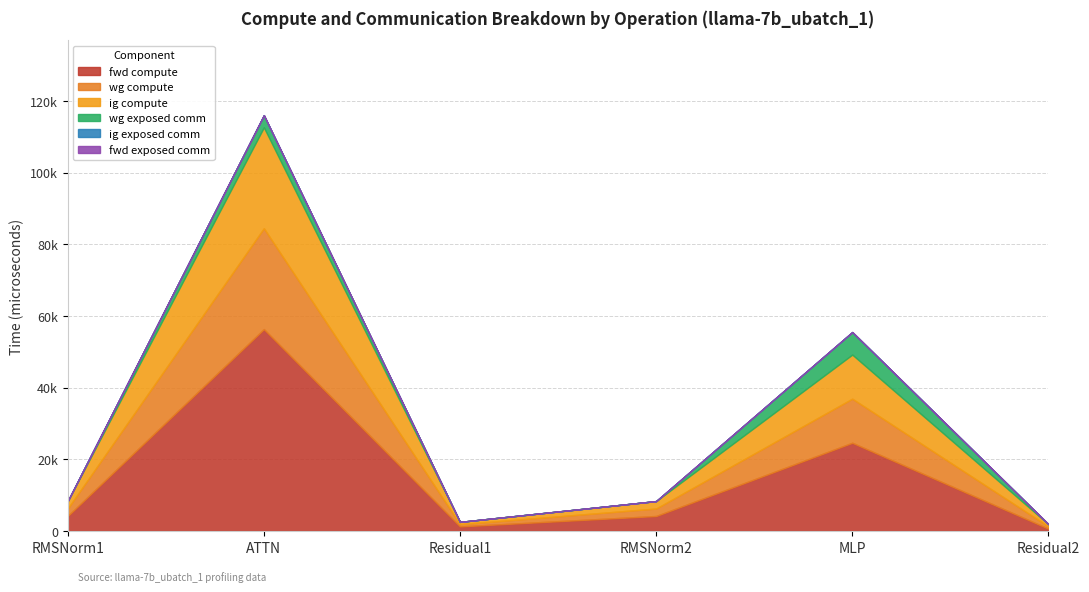

Rank the series by their maximum value, from highest to lowest.

fwd compute, wg compute, ig compute, wg exposed comm, ig exposed comm, fwd exposed comm